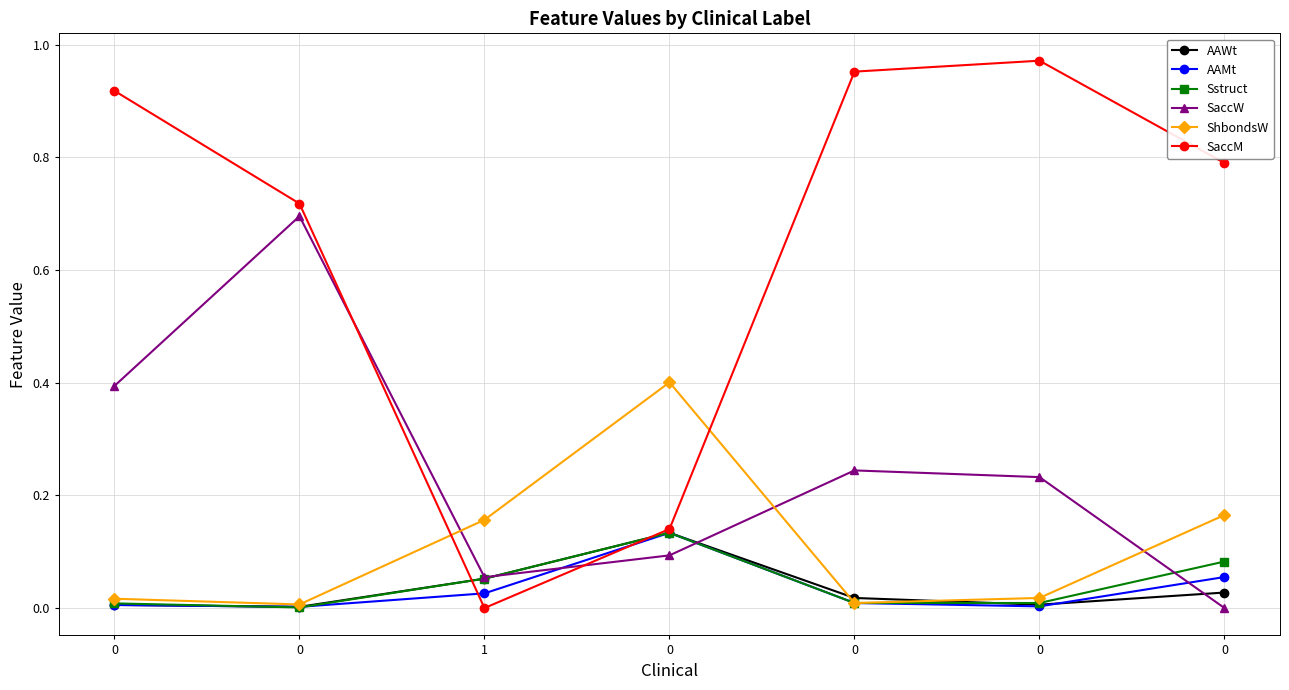

Where do AAWt and Sstruct first cross each other?

0 and 0